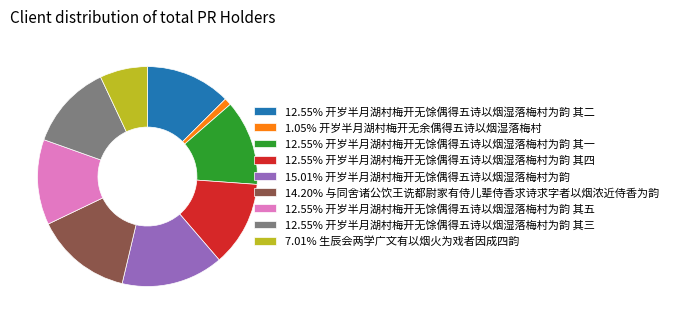

Is there a majority slice in this chart?

No